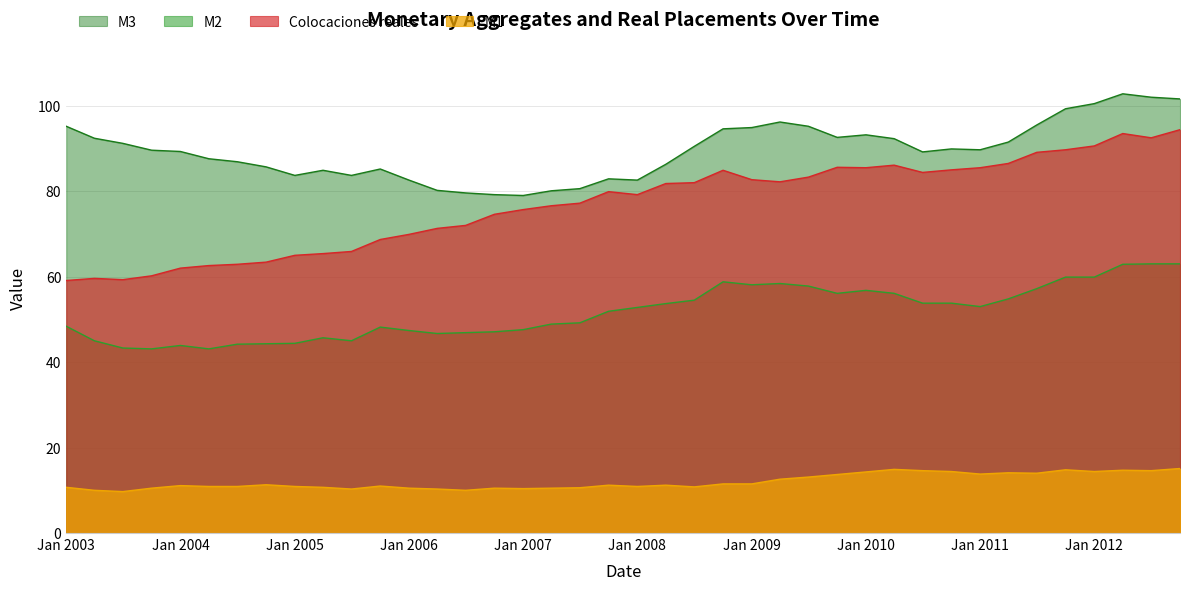

True or false: M3 has a value of 95.2 at Jan 2003.

True